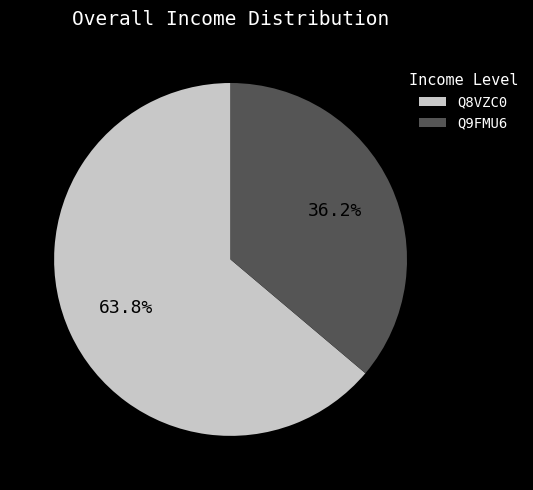

What portion of the pie excludes Q8VZC0?

36.2%